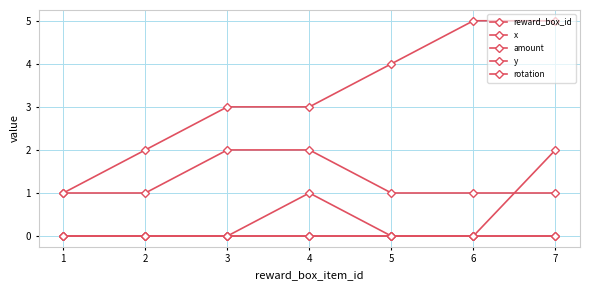

Does the chart have visible grid lines?

Yes